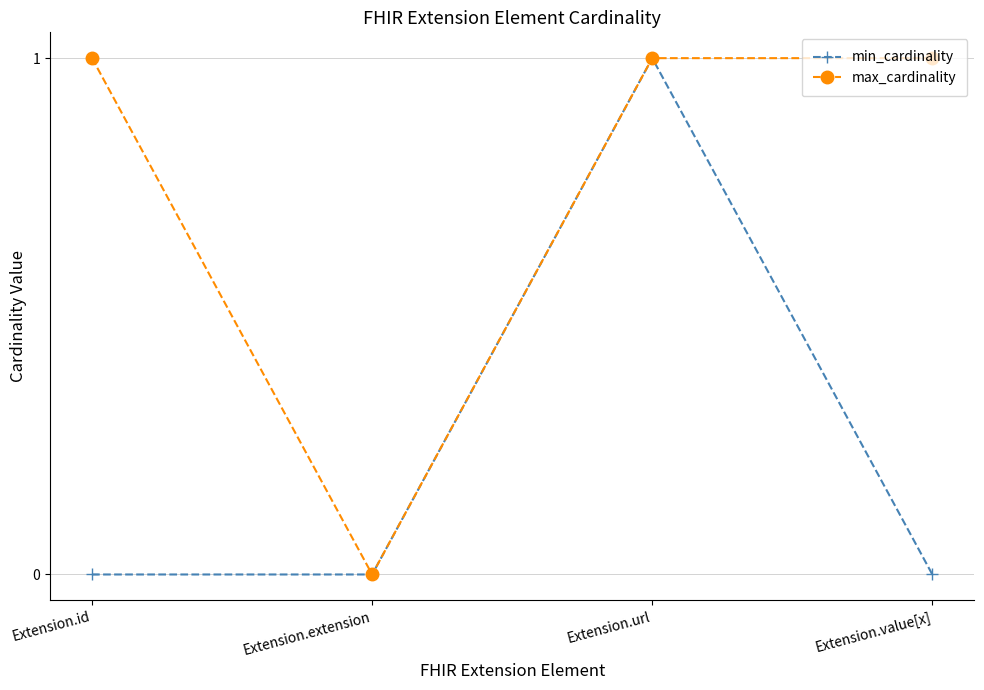

What is the total value across all series at Extension.id?

1